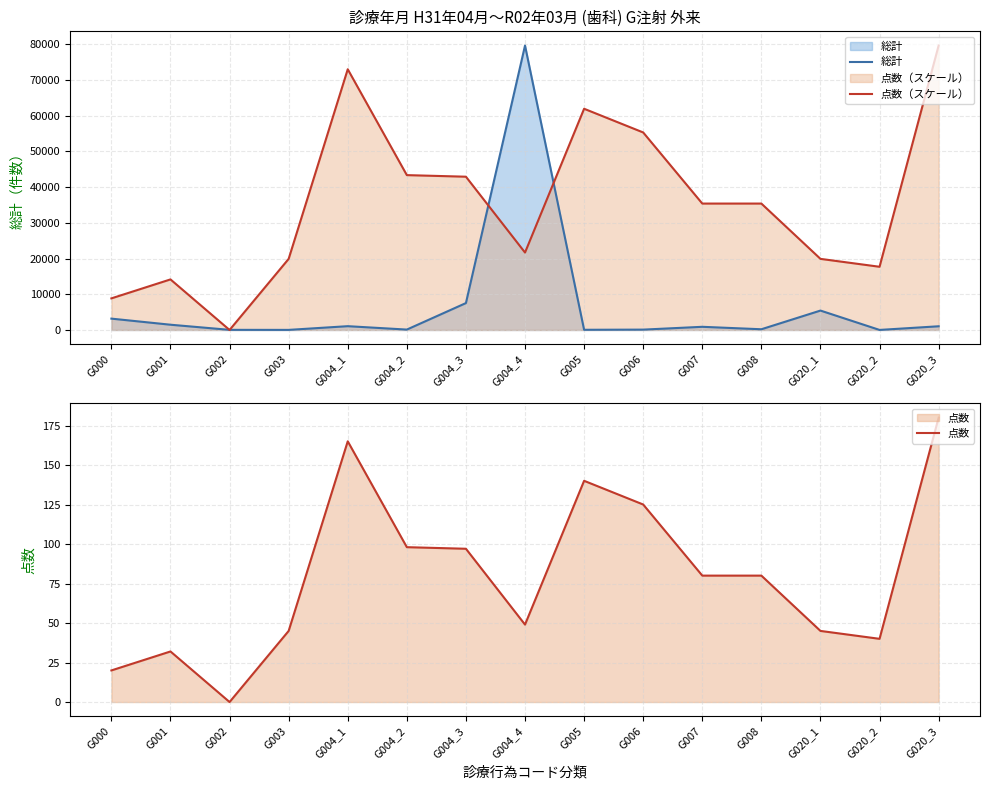

At which category is the sum across all series the highest?

G004_4